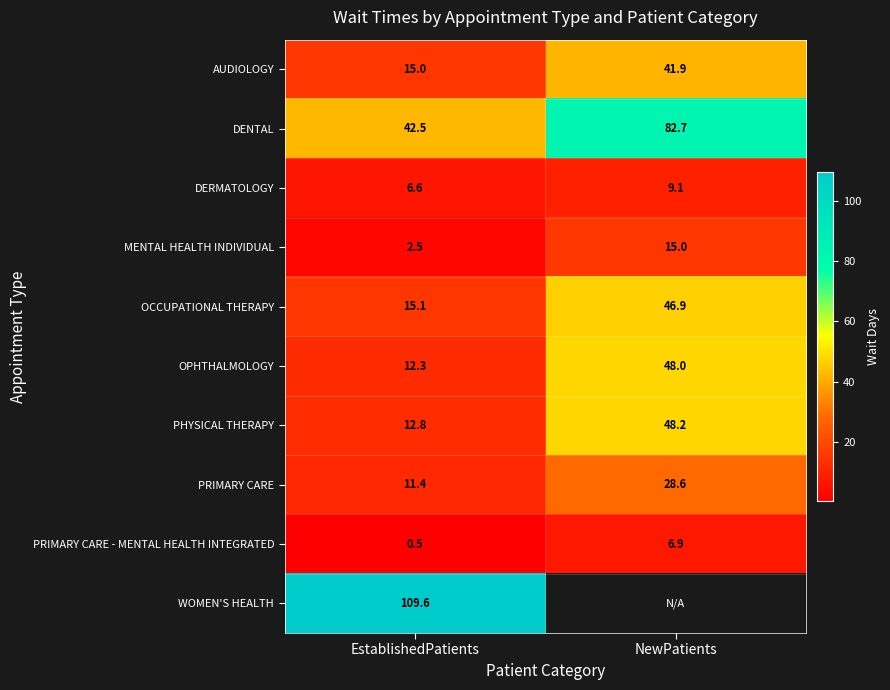

Where does the PRIMARY CARE - MENTAL HEALTH INTEGRATED series first go above 6?

NewPatients